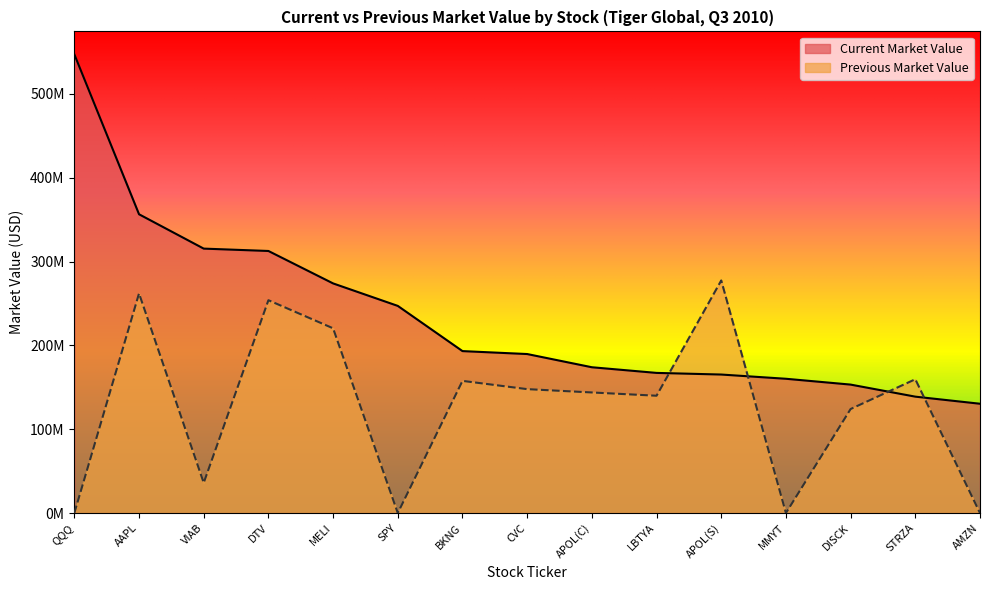

Reading left to right, extract all data points from this chart.

Current Market Value: 547131000	356363000	315396000	312575000	273886000	247070000	193155000	189644000	173892000	167144000	165193000	160152000	153199000	138821000	130360000
Previous Market Value: 0	261944000	36013000	253854000	220349000	0	157638000	147790000	143820000	139919000	277414000	0	124076000	159586000	0